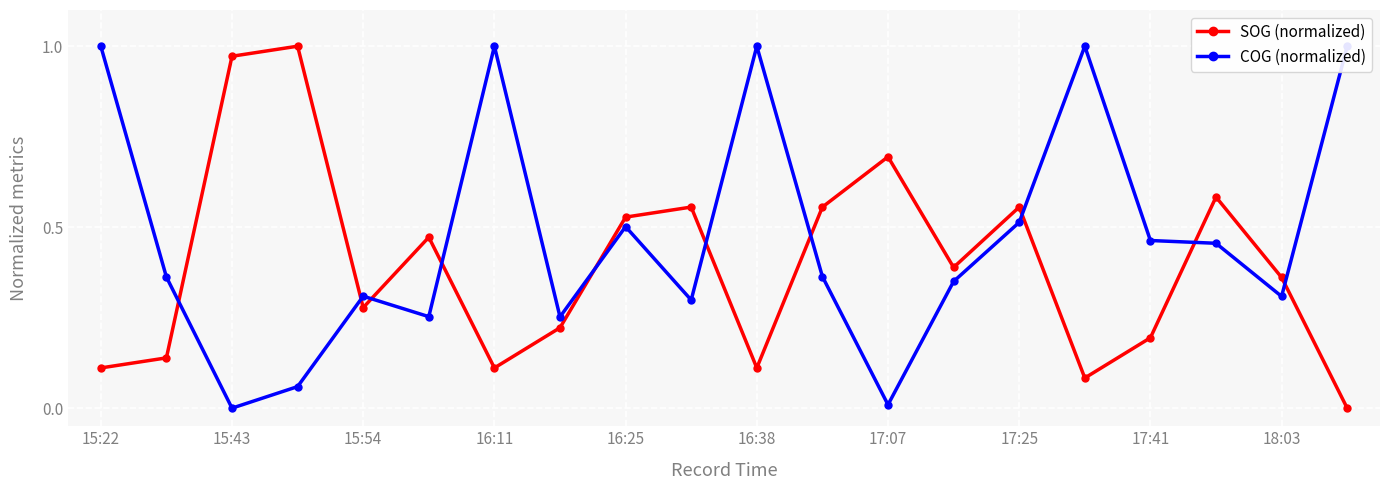

In SOG (normalized), how many points are lower than both neighbors (excluding endpoints)?

5